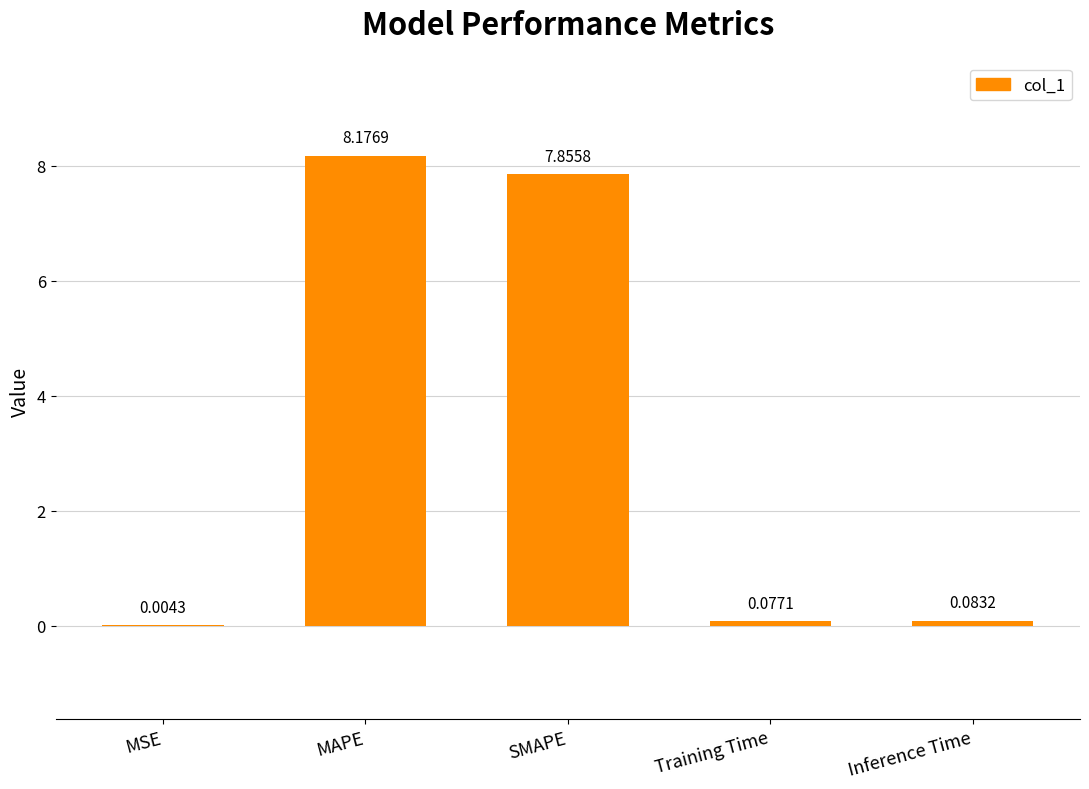

Count the number of data series in this chart.

1